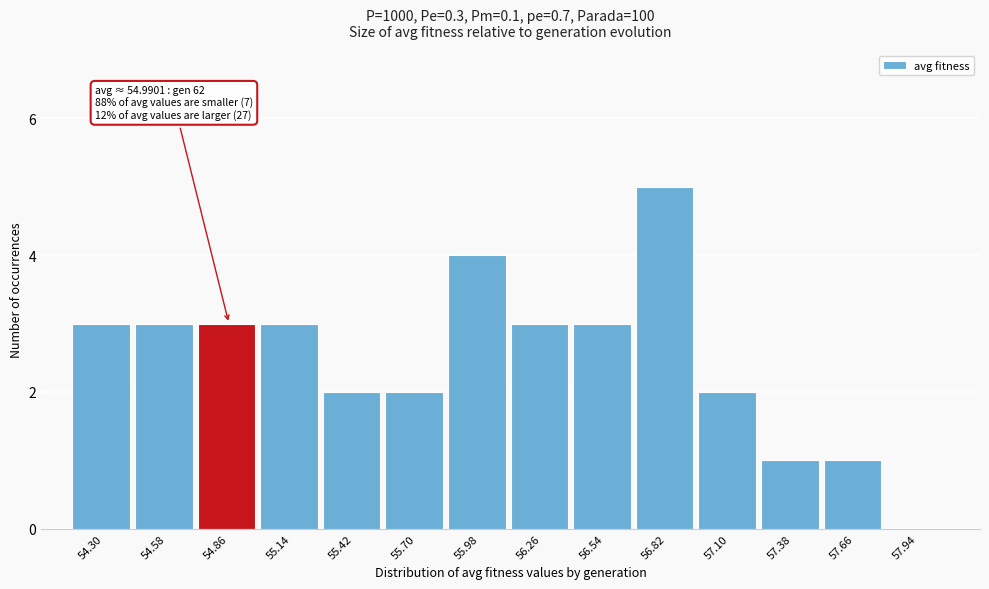

Reading left to right, extract all data points from this chart.

54.30=3	54.58=3	54.86=3	55.14=3	55.42=2	55.70=2	55.98=4	56.26=3	56.54=3	56.82=5	57.10=2	57.38=1	57.66=1	57.94=0